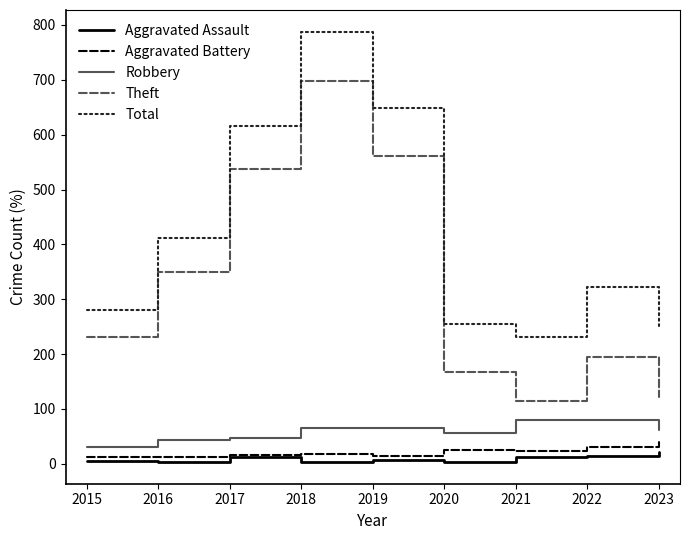

The Aggravated Battery series shows 18 at 2018. True or false?

True